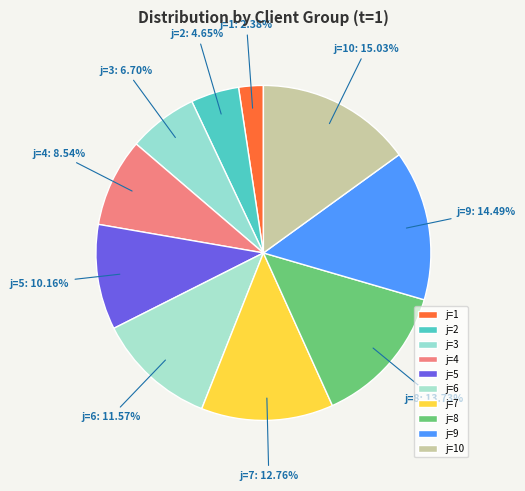

Is j=9 the majority of the pie?

No